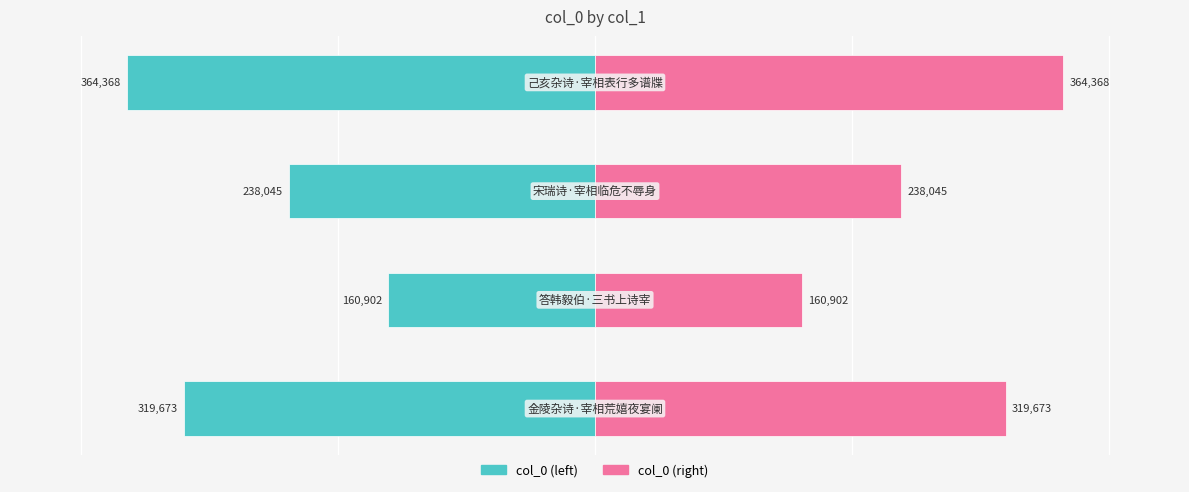

Which series has the largest range (max minus min)?

col_0 (left)